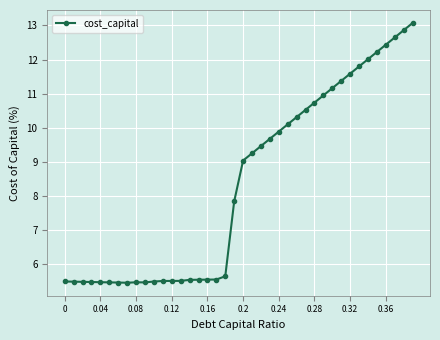

What is the value of the 5th point from the left?

5.5